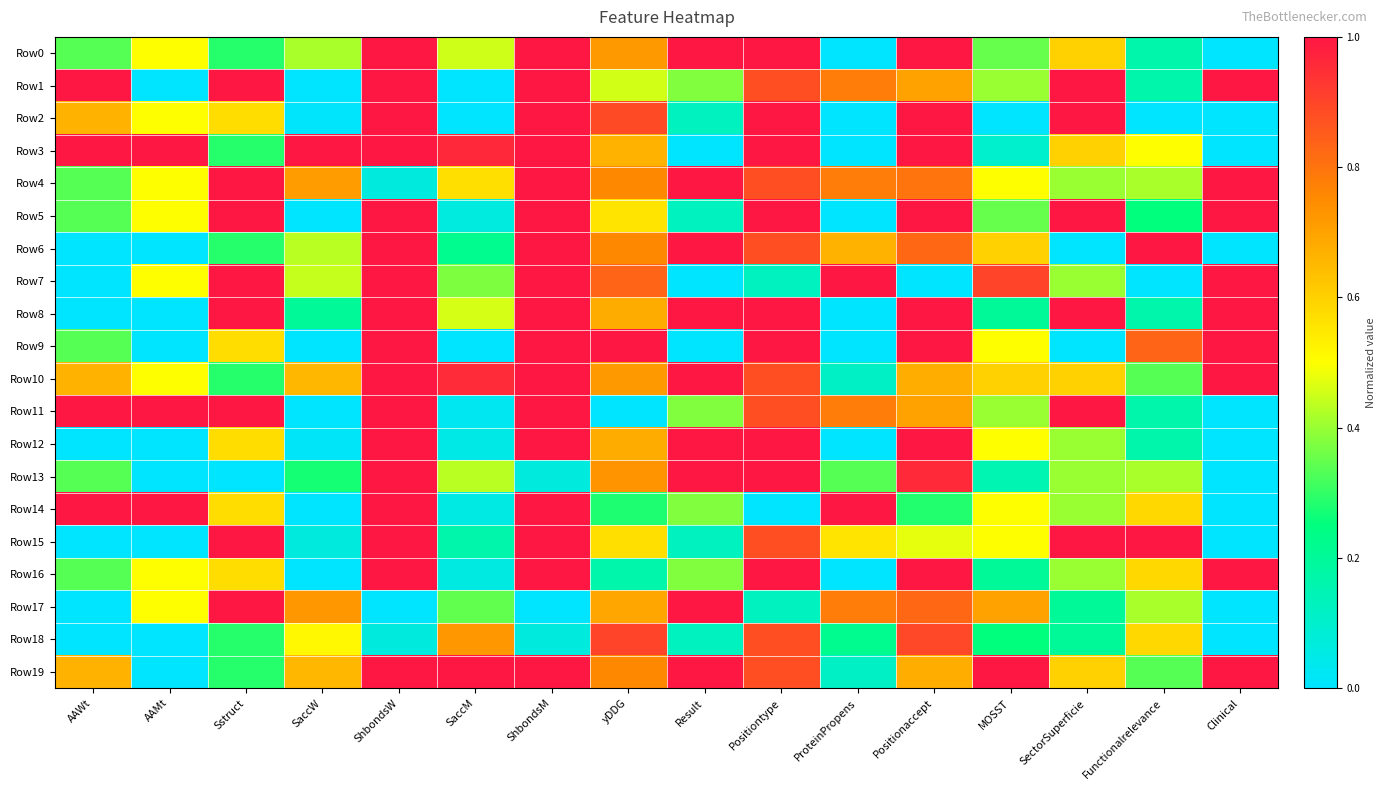

Reading left to right, transcribe all the data shown in this chart.

Row0: AAWt=0.3	AAMt=0.5	Sstruct=0.3	SaccW=0.4	ShbondsW=1.0	SaccM=0.5	ShbondsM=1.0	yDDG=0.7	Result=1.0	Positiontype=1.0	ProteinPropens=0.0	Positionaccept=1.0	MOSST=0.4	SectorSuperficie=0.6	Functionalrelevance=0.2	Clinical=0.0
Row1: AAWt=1.0	AAMt=0.0	Sstruct=1.0	SaccW=0.0	ShbondsW=1.0	SaccM=0.0	ShbondsM=1.0	yDDG=0.5	Result=0.4	Positiontype=0.9	ProteinPropens=0.8	Positionaccept=0.7	MOSST=0.4	SectorSuperficie=1.0	Functionalrelevance=0.2	Clinical=1.0
Row2: AAWt=0.7	AAMt=0.5	Sstruct=0.6	SaccW=0.0	ShbondsW=1.0	SaccM=0.0	ShbondsM=1.0	yDDG=0.9	Result=0.1	Positiontype=1.0	ProteinPropens=0.0	Positionaccept=1.0	MOSST=0.0	SectorSuperficie=1.0	Functionalrelevance=0.0	Clinical=0.0
Row3: AAWt=1.0	AAMt=1.0	Sstruct=0.3	SaccW=1.0	ShbondsW=1.0	SaccM=1.0	ShbondsM=1.0	yDDG=0.7	Result=0.0	Positiontype=1.0	ProteinPropens=0.0	Positionaccept=1.0	MOSST=0.1	SectorSuperficie=0.6	Functionalrelevance=0.5	Clinical=0.0
Row4: AAWt=0.3	AAMt=0.5	Sstruct=1.0	SaccW=0.7	ShbondsW=0.1	SaccM=0.6	ShbondsM=1.0	yDDG=0.8	Result=1.0	Positiontype=0.9	ProteinPropens=0.8	Positionaccept=0.8	MOSST=0.5	SectorSuperficie=0.4	Functionalrelevance=0.4	Clinical=1.0
Row5: AAWt=0.3	AAMt=0.5	Sstruct=1.0	SaccW=0.0	ShbondsW=1.0	SaccM=0.1	ShbondsM=1.0	yDDG=0.6	Result=0.1	Positiontype=1.0	ProteinPropens=0.0	Positionaccept=1.0	MOSST=0.4	SectorSuperficie=1.0	Functionalrelevance=0.2	Clinical=1.0
Row6: AAWt=0.0	AAMt=0.0	Sstruct=0.3	SaccW=0.4	ShbondsW=1.0	SaccM=0.2	ShbondsM=1.0	yDDG=0.8	Result=1.0	Positiontype=0.9	ProteinPropens=0.7	Positionaccept=0.8	MOSST=0.6	SectorSuperficie=0.0	Functionalrelevance=1.0	Clinical=0.0
Row7: AAWt=0.0	AAMt=0.5	Sstruct=1.0	SaccW=0.4	ShbondsW=1.0	SaccM=0.4	ShbondsM=1.0	yDDG=0.8	Result=0.0	Positiontype=0.1	ProteinPropens=1.0	Positionaccept=0.0	MOSST=0.9	SectorSuperficie=0.4	Functionalrelevance=0.0	Clinical=1.0
Row8: AAWt=0.0	AAMt=0.0	Sstruct=1.0	SaccW=0.2	ShbondsW=1.0	SaccM=0.5	ShbondsM=1.0	yDDG=0.7	Result=1.0	Positiontype=1.0	ProteinPropens=0.0	Positionaccept=1.0	MOSST=0.2	SectorSuperficie=1.0	Functionalrelevance=0.2	Clinical=1.0
Row9: AAWt=0.3	AAMt=0.0	Sstruct=0.6	SaccW=0.0	ShbondsW=1.0	SaccM=0.0	ShbondsM=1.0	yDDG=1.0	Result=0.0	Positiontype=1.0	ProteinPropens=0.0	Positionaccept=1.0	MOSST=0.5	SectorSuperficie=0.0	Functionalrelevance=0.8	Clinical=1.0
Row10: AAWt=0.7	AAMt=0.5	Sstruct=0.3	SaccW=0.7	ShbondsW=1.0	SaccM=1.0	ShbondsM=1.0	yDDG=0.7	Result=1.0	Positiontype=0.9	ProteinPropens=0.1	Positionaccept=0.7	MOSST=0.6	SectorSuperficie=0.6	Functionalrelevance=0.3	Clinical=1.0
Row11: AAWt=1.0	AAMt=1.0	Sstruct=1.0	SaccW=0.0	ShbondsW=1.0	SaccM=0.0	ShbondsM=1.0	yDDG=0.0	Result=0.4	Positiontype=0.9	ProteinPropens=0.8	Positionaccept=0.7	MOSST=0.4	SectorSuperficie=1.0	Functionalrelevance=0.2	Clinical=0.0
Row12: AAWt=0.0	AAMt=0.0	Sstruct=0.6	SaccW=0.0	ShbondsW=1.0	SaccM=0.0	ShbondsM=1.0	yDDG=0.7	Result=1.0	Positiontype=1.0	ProteinPropens=0.0	Positionaccept=1.0	MOSST=0.5	SectorSuperficie=0.4	Functionalrelevance=0.2	Clinical=0.0
Row13: AAWt=0.3	AAMt=0.0	Sstruct=0.0	SaccW=0.3	ShbondsW=1.0	SaccM=0.4	ShbondsM=0.1	yDDG=0.7	Result=1.0	Positiontype=1.0	ProteinPropens=0.3	Positionaccept=1.0	MOSST=0.2	SectorSuperficie=0.4	Functionalrelevance=0.4	Clinical=0.0
Row14: AAWt=1.0	AAMt=1.0	Sstruct=0.6	SaccW=0.0	ShbondsW=1.0	SaccM=0.1	ShbondsM=1.0	yDDG=0.3	Result=0.4	Positiontype=0.0	ProteinPropens=1.0	Positionaccept=0.3	MOSST=0.5	SectorSuperficie=0.4	Functionalrelevance=0.6	Clinical=0.0
Row15: AAWt=0.0	AAMt=0.0	Sstruct=1.0	SaccW=0.1	ShbondsW=1.0	SaccM=0.2	ShbondsM=1.0	yDDG=0.6	Result=0.1	Positiontype=0.9	ProteinPropens=0.6	Positionaccept=0.5	MOSST=0.5	SectorSuperficie=1.0	Functionalrelevance=1.0	Clinical=0.0
Row16: AAWt=0.3	AAMt=0.5	Sstruct=0.6	SaccW=0.0	ShbondsW=1.0	SaccM=0.1	ShbondsM=1.0	yDDG=0.2	Result=0.4	Positiontype=1.0	ProteinPropens=0.0	Positionaccept=1.0	MOSST=0.2	SectorSuperficie=0.4	Functionalrelevance=0.6	Clinical=1.0
Row17: AAWt=0.0	AAMt=0.5	Sstruct=1.0	SaccW=0.7	ShbondsW=0.0	SaccM=0.3	ShbondsM=0.0	yDDG=0.7	Result=1.0	Positiontype=0.1	ProteinPropens=0.8	Positionaccept=0.8	MOSST=0.7	SectorSuperficie=0.2	Functionalrelevance=0.4	Clinical=0.0
Row18: AAWt=0.0	AAMt=0.0	Sstruct=0.3	SaccW=0.5	ShbondsW=0.1	SaccM=0.7	ShbondsM=0.1	yDDG=0.9	Result=0.1	Positiontype=0.9	ProteinPropens=0.2	Positionaccept=0.9	MOSST=0.2	SectorSuperficie=0.2	Functionalrelevance=0.6	Clinical=0.0
Row19: AAWt=0.7	AAMt=0.0	Sstruct=0.3	SaccW=0.7	ShbondsW=1.0	SaccM=1.0	ShbondsM=1.0	yDDG=0.8	Result=1.0	Positiontype=0.9	ProteinPropens=0.1	Positionaccept=0.7	MOSST=1.0	SectorSuperficie=0.6	Functionalrelevance=0.3	Clinical=1.0